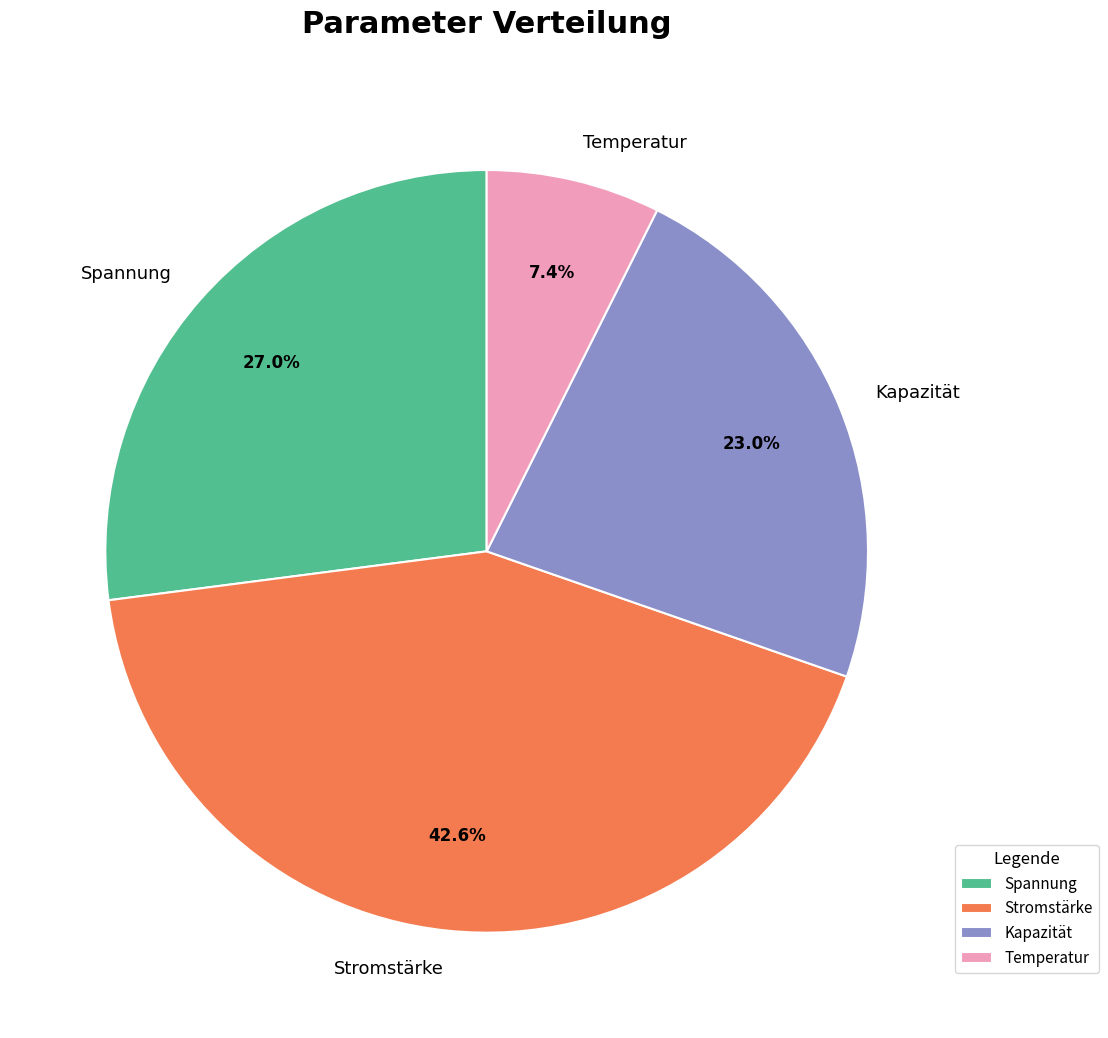

To the nearest percent, what is the combined percentage of Kapazität and Temperatur?

30%